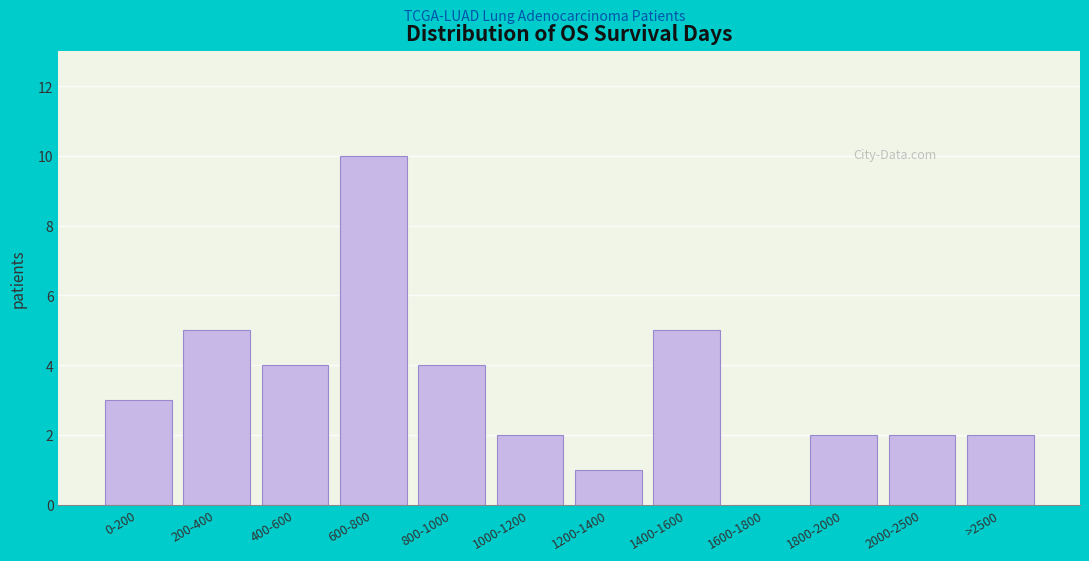

Reading right to left, transcribe all the data shown in this chart.

>2500=2	2000-2500=2	1800-2000=2	1600-1800=0	1400-1600=5	1200-1400=1	1000-1200=2	800-1000=4	600-800=10	400-600=4	200-400=5	0-200=3